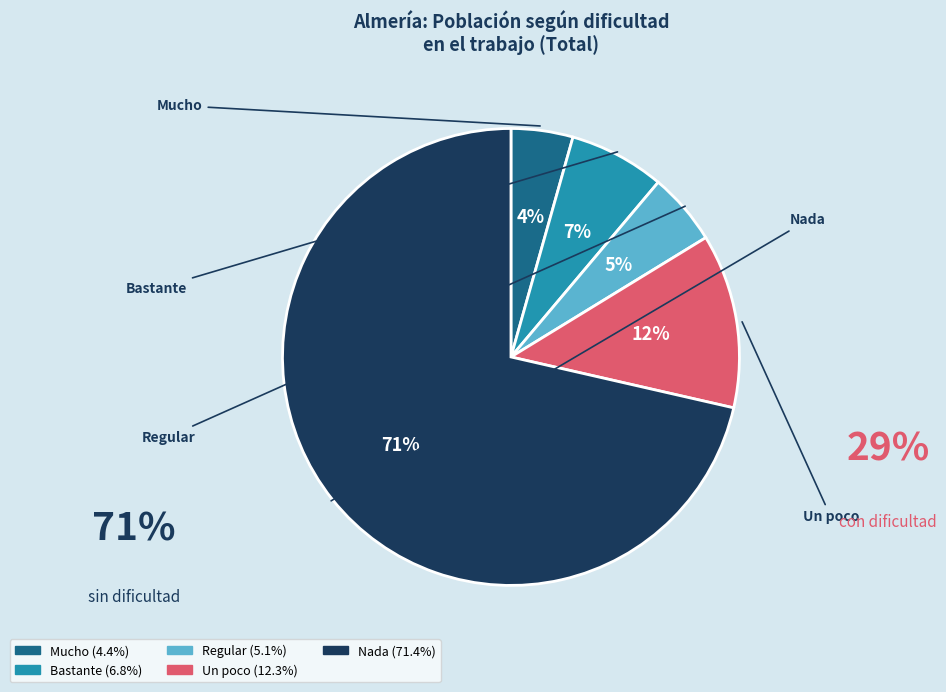

To the nearest percent, what is the combined percentage of Bastante and Regular?

12%